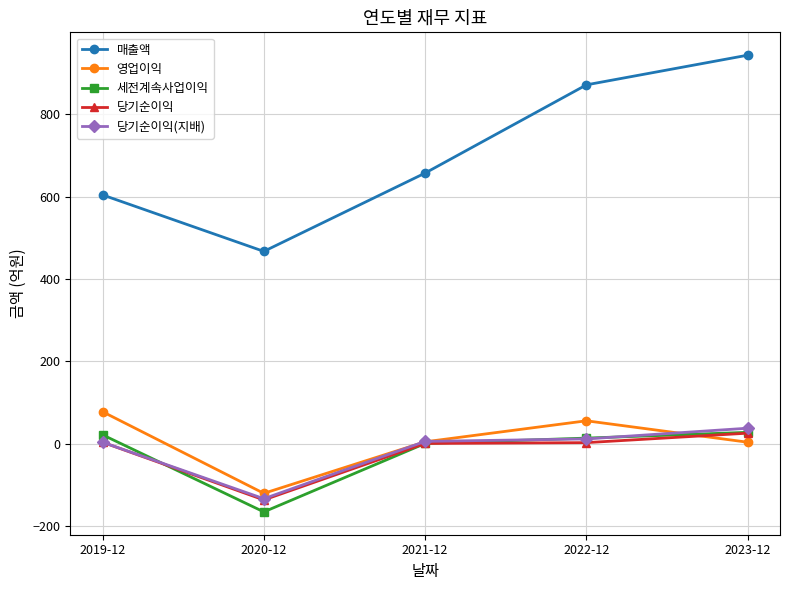

Which series has the largest total across all categories?

매출액